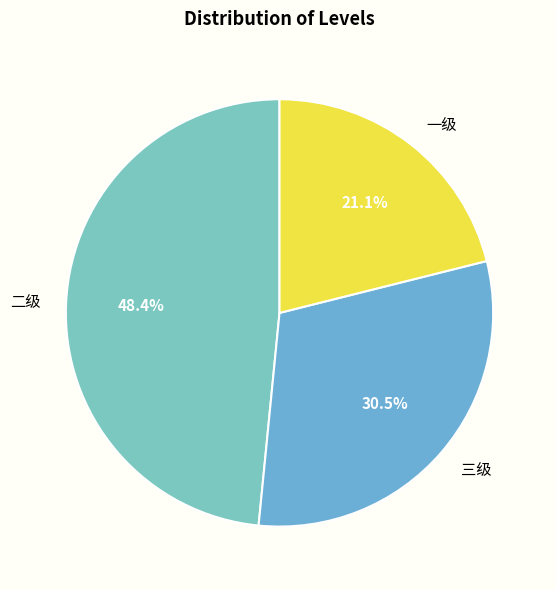

Between 二级 and 三级, which is larger?

二级